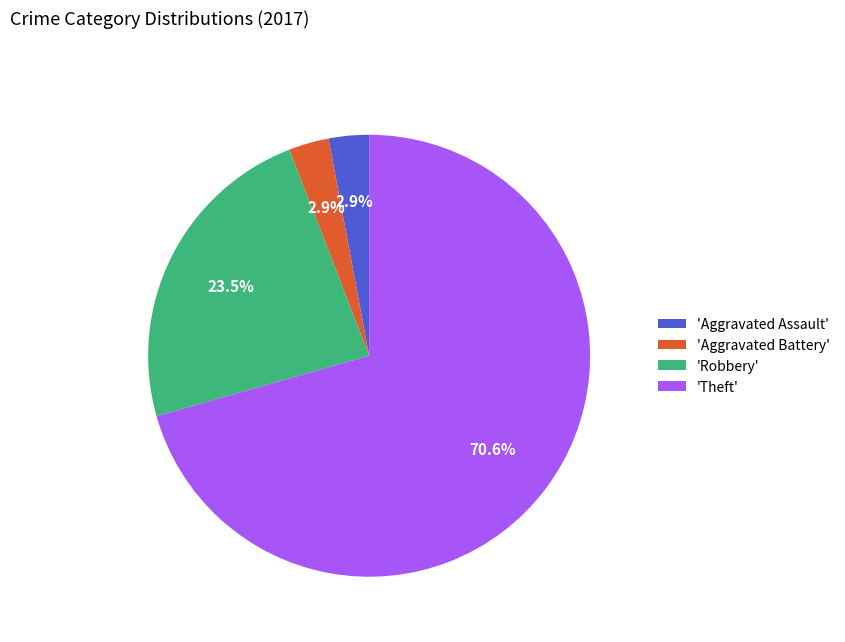

What is the largest slice in the pie chart?

'Theft'